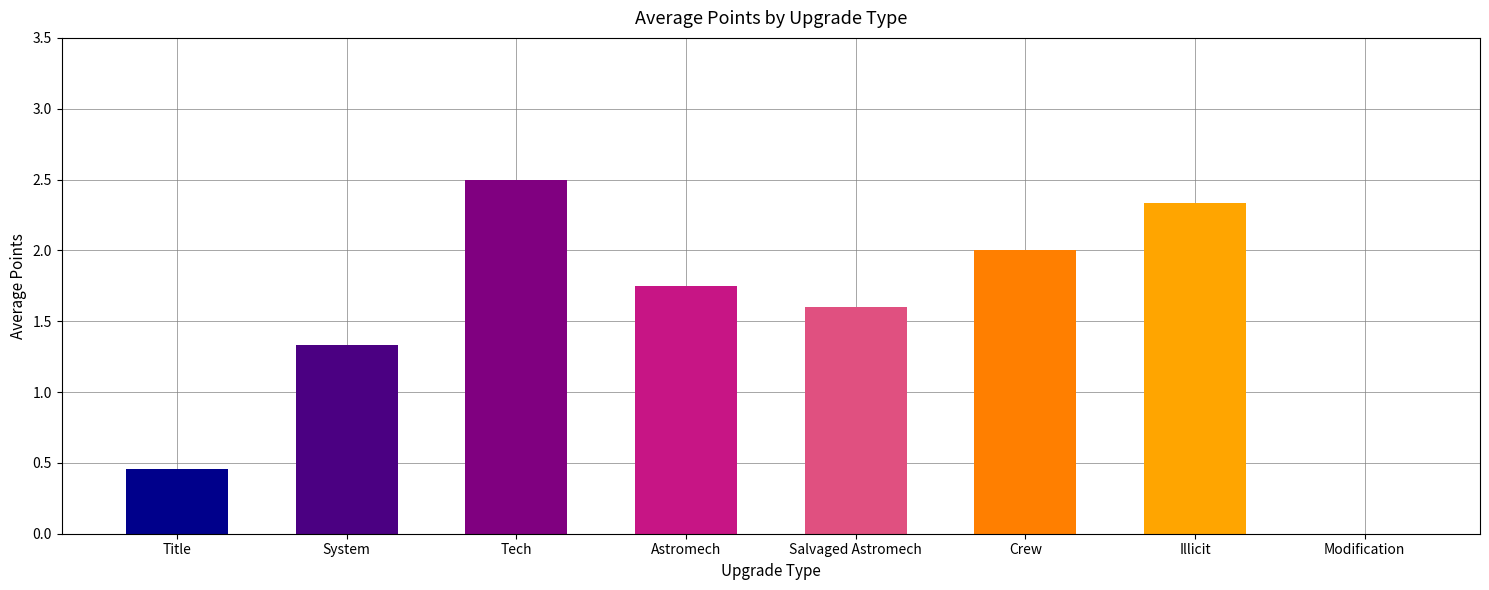

Which category has the highest value across all series?

Tech